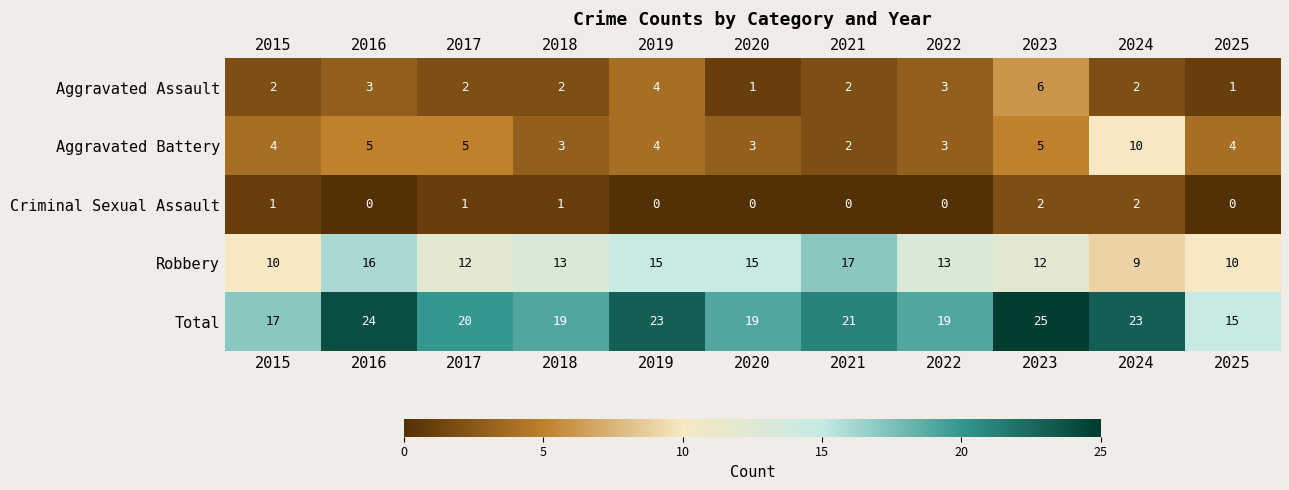

Which series has the largest total across all categories?

Total